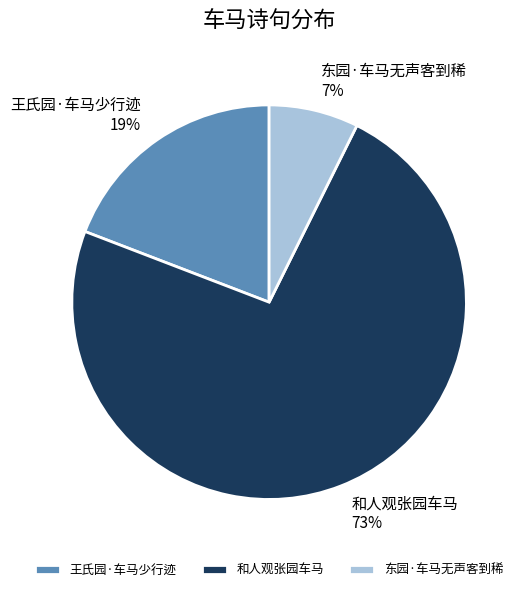

Is the sum of 王氏园·车马少行迹 and 东园·车马无声客到稀 greater than half?

No